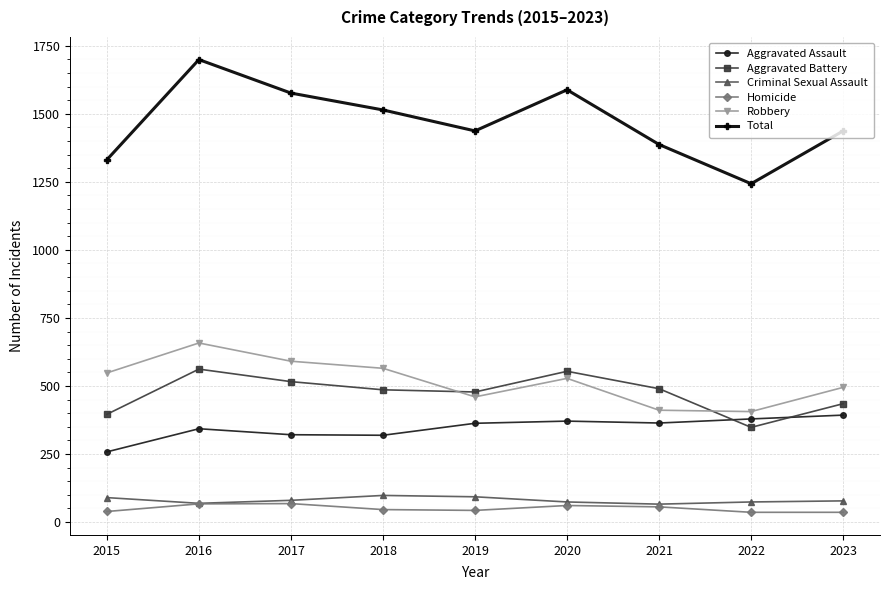

How many lines are shown in the chart?

6